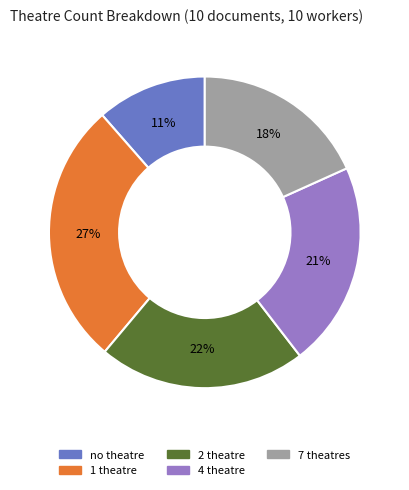

How many segments does this pie chart have?

5